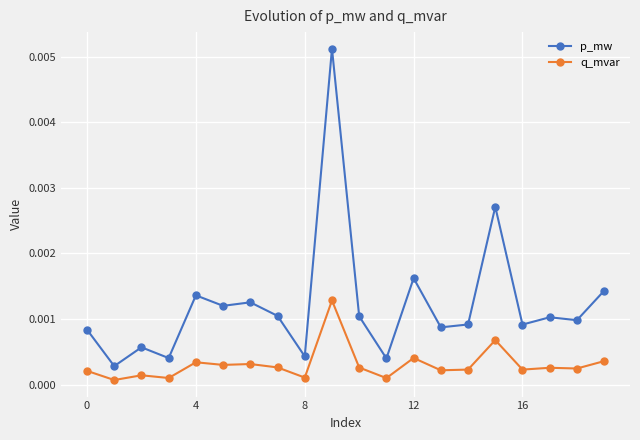

Which series has the largest total across all categories?

p_mw